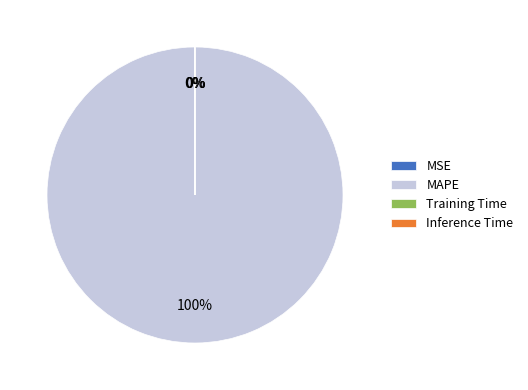

True or false: MAPE accounts for 93% of the total.

False